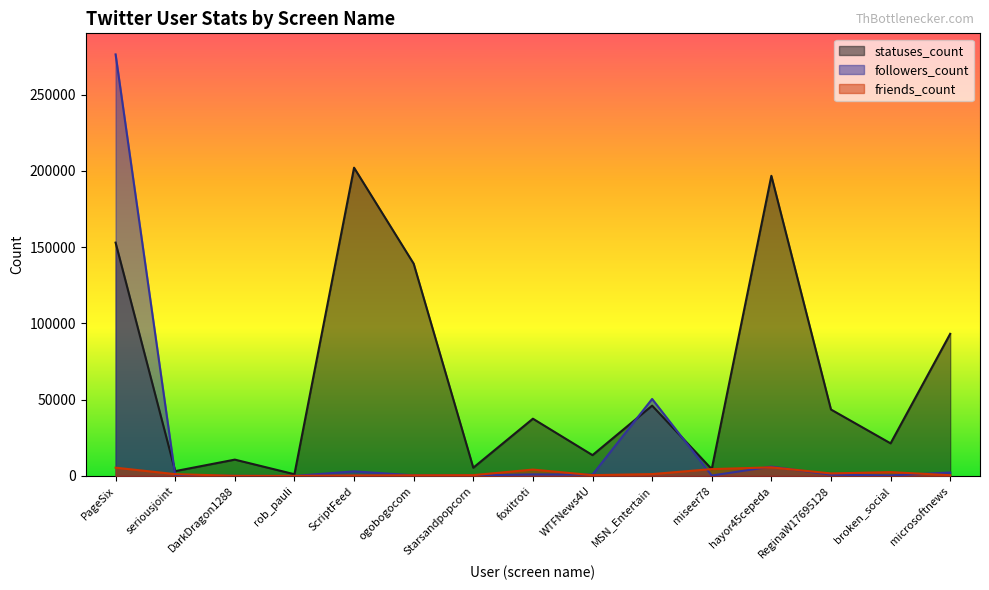

What is the value of the followers_count point at the 9th from the left?

872